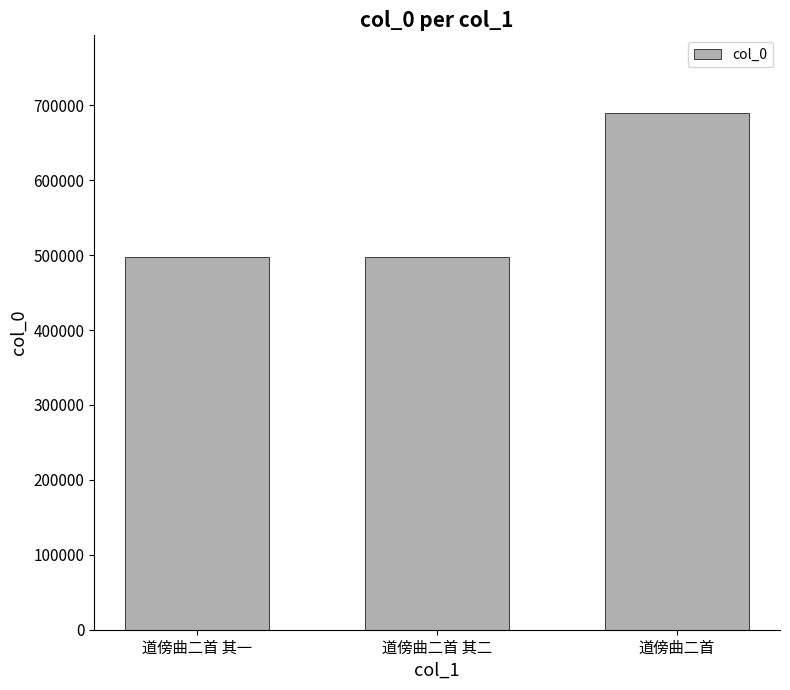

Is it true that the value at 道傍曲二首 其二 is 497529?

True